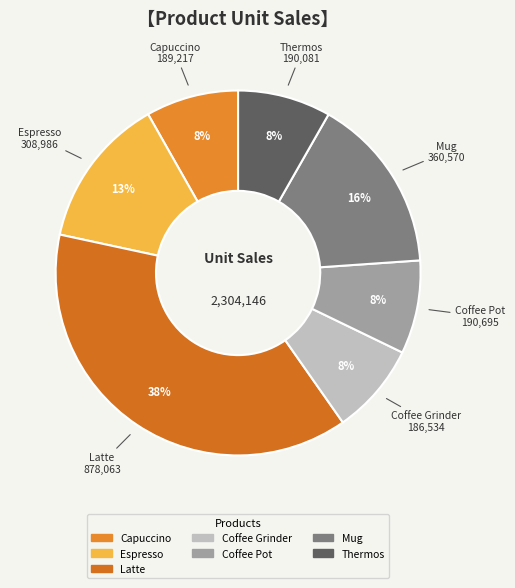

Does Latte represent more than half of the total?

No